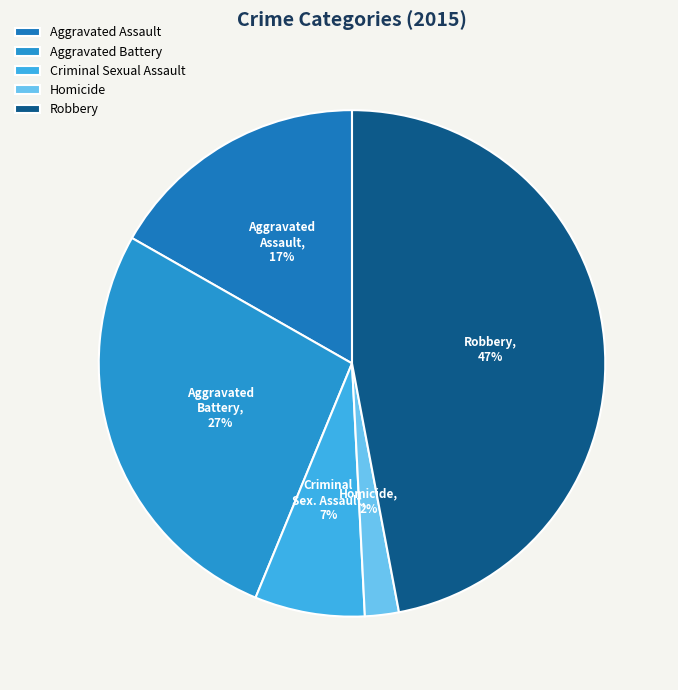

Count the number of slices in the pie.

5